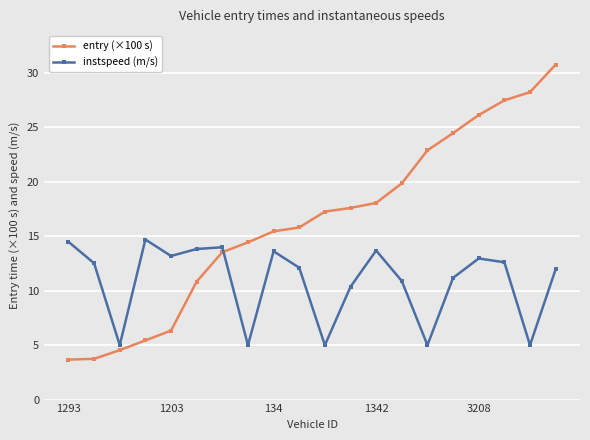

Which series has the largest total across all categories?

entry (×100 s)